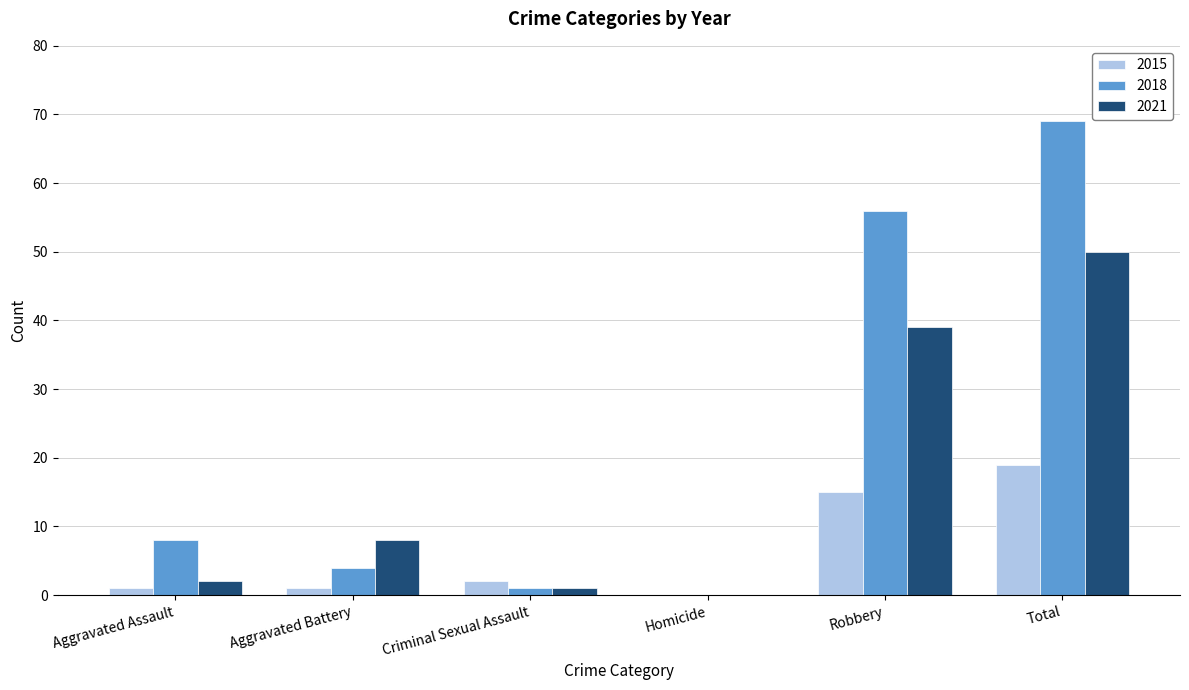

What is the sum of all 2021 values?

100